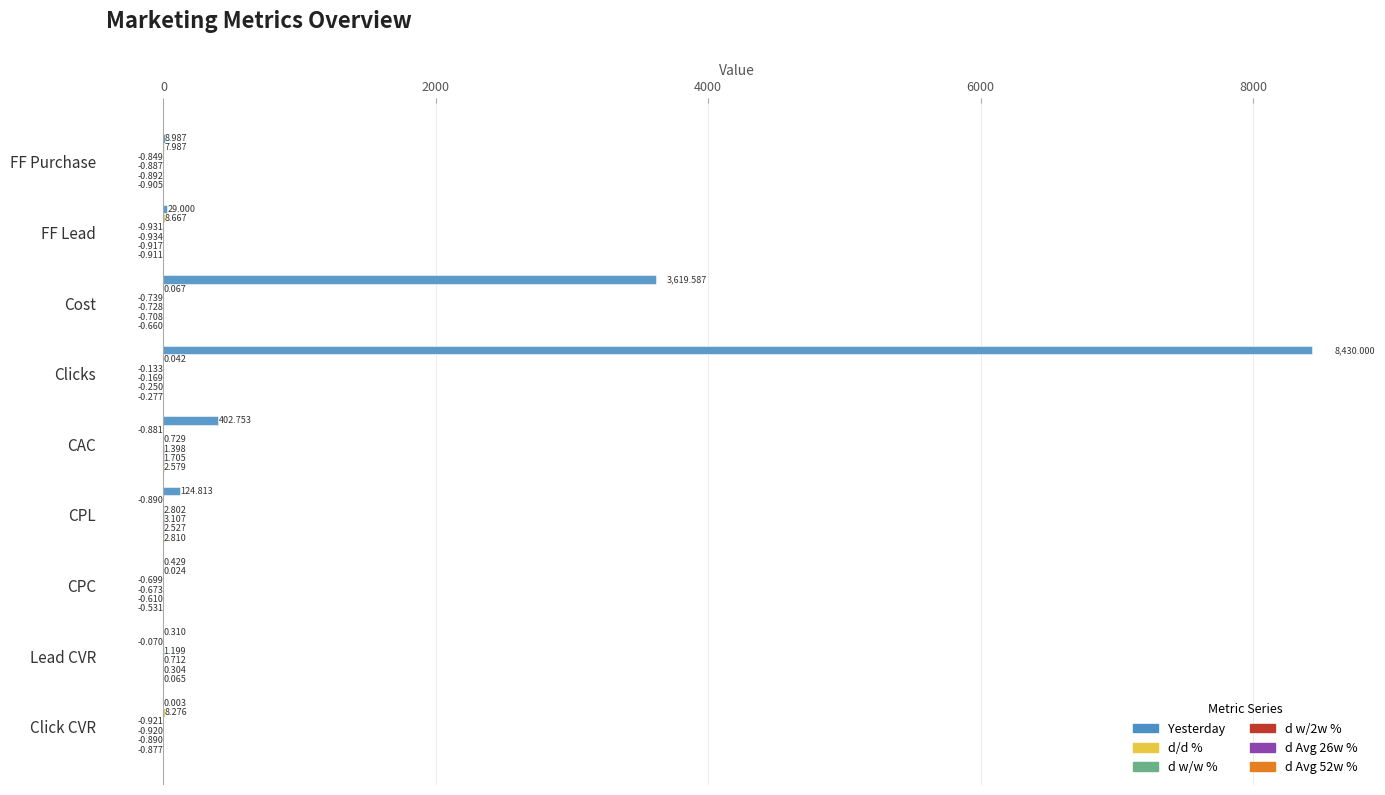

At which category does the chart reach its peak across all series?

Clicks